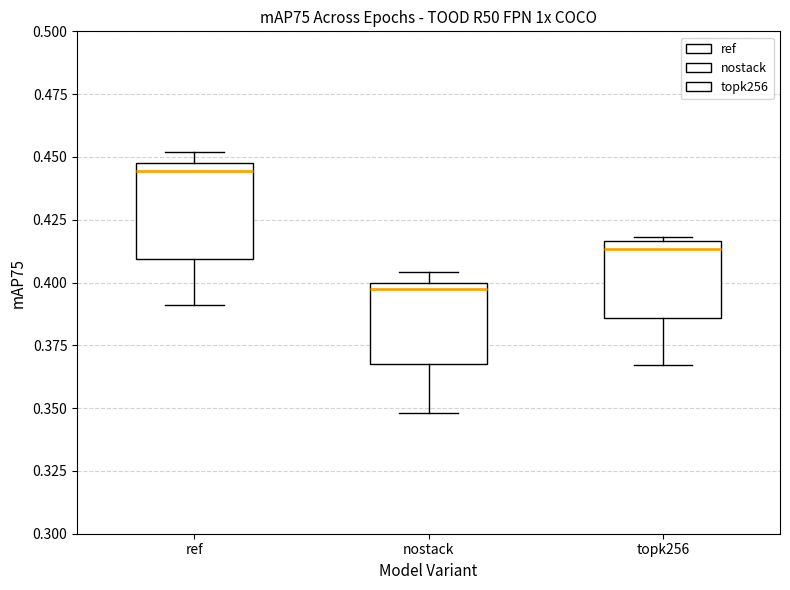

Where is the upper edge of the box for topk256 on the y-axis? The values are not printed on the chart, so give them approximately, as read against the axis.

0.415